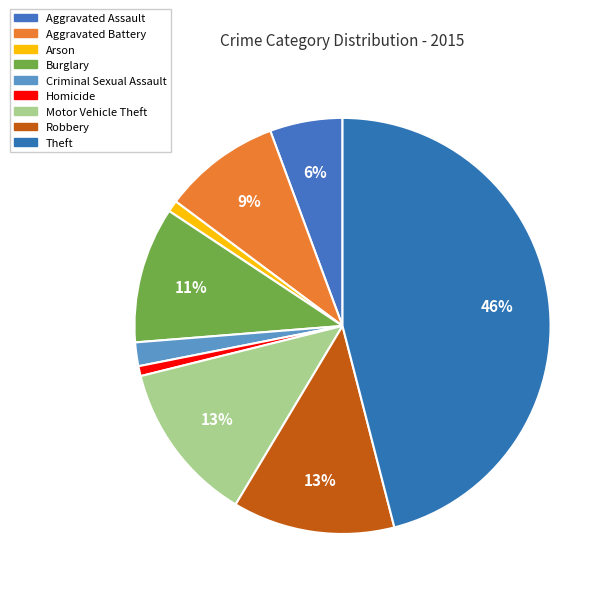

To the nearest percent, what is the combined percentage of Theft and Burglary?

57%